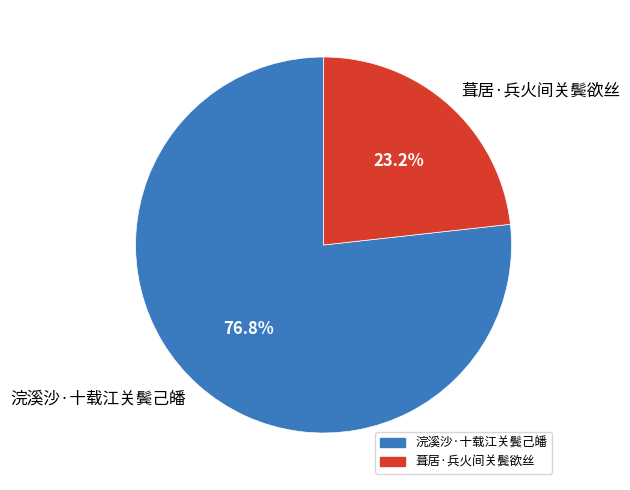

To the nearest percent, what percentage of the pie is 葺居·兵火间关鬓欲丝?

23%